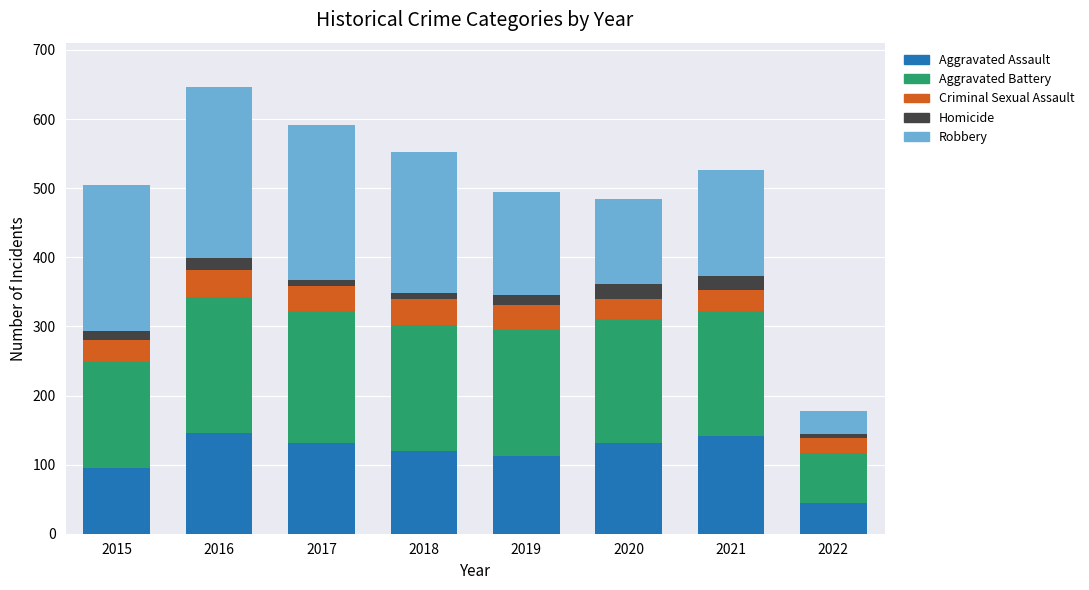

Count the number of data series in this chart.

5